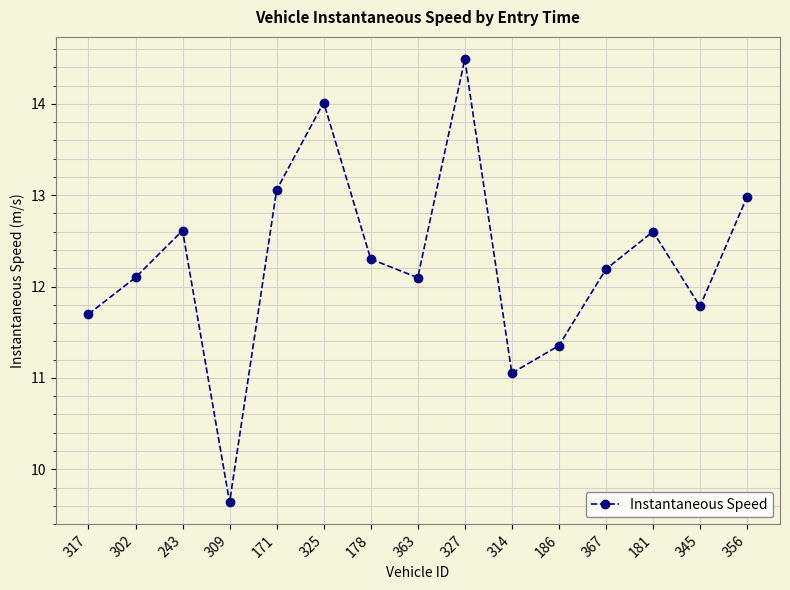

Reading right to left, transcribe all the data shown in this chart.

356=13.0	345=11.8	181=12.6	367=12.2	186=11.4	314=11.1	327=14.5	363=12.1	178=12.3	325=14.0	171=13.1	309=9.6	243=12.6	302=12.1	317=11.7